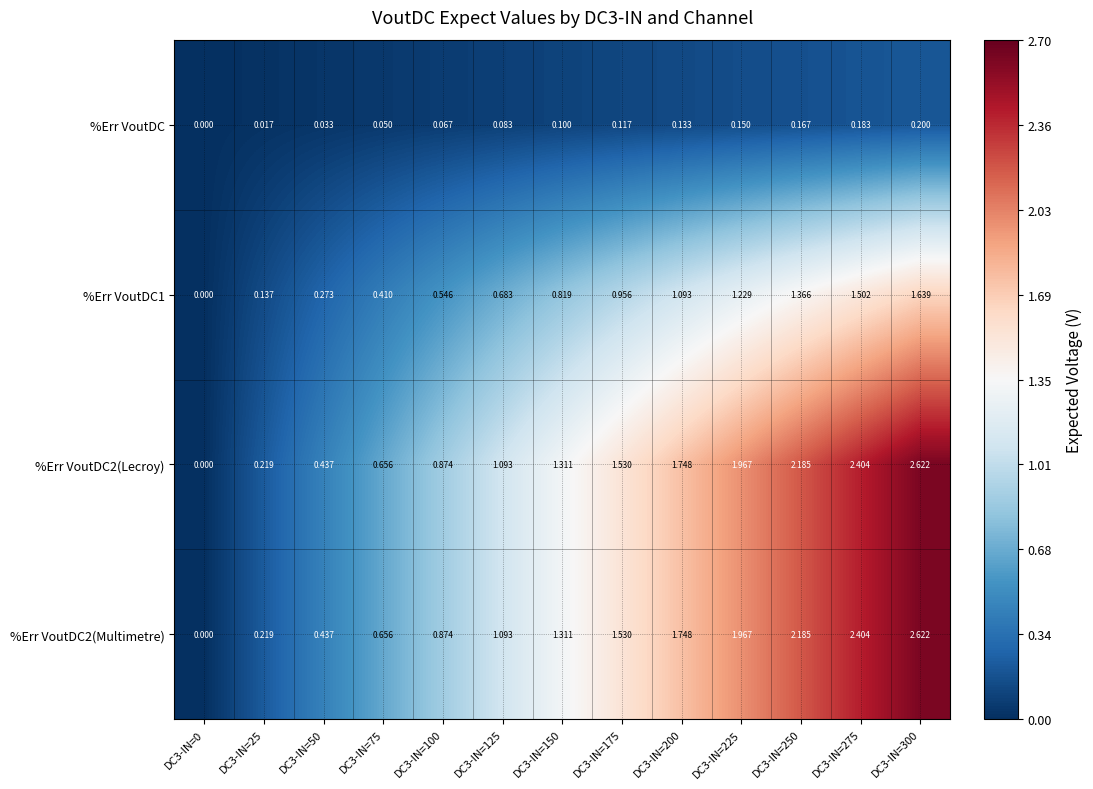

Which series has the largest range (max minus min)?

%Err VoutDC2(Lecroy)